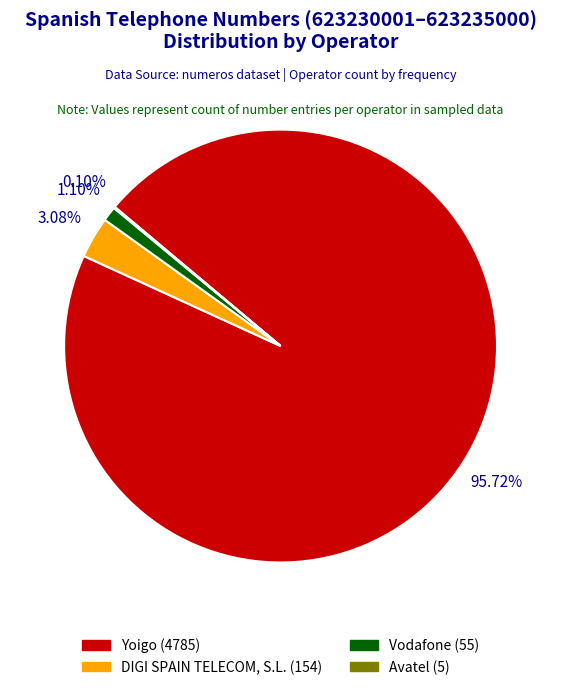

Is there a majority slice in this chart?

Yes